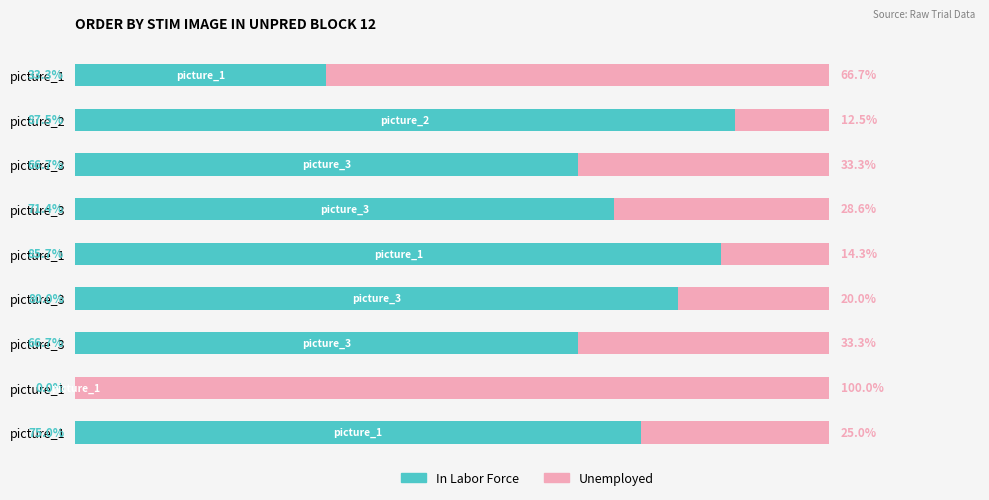

At how many categories does at least one series exceed 62?

9